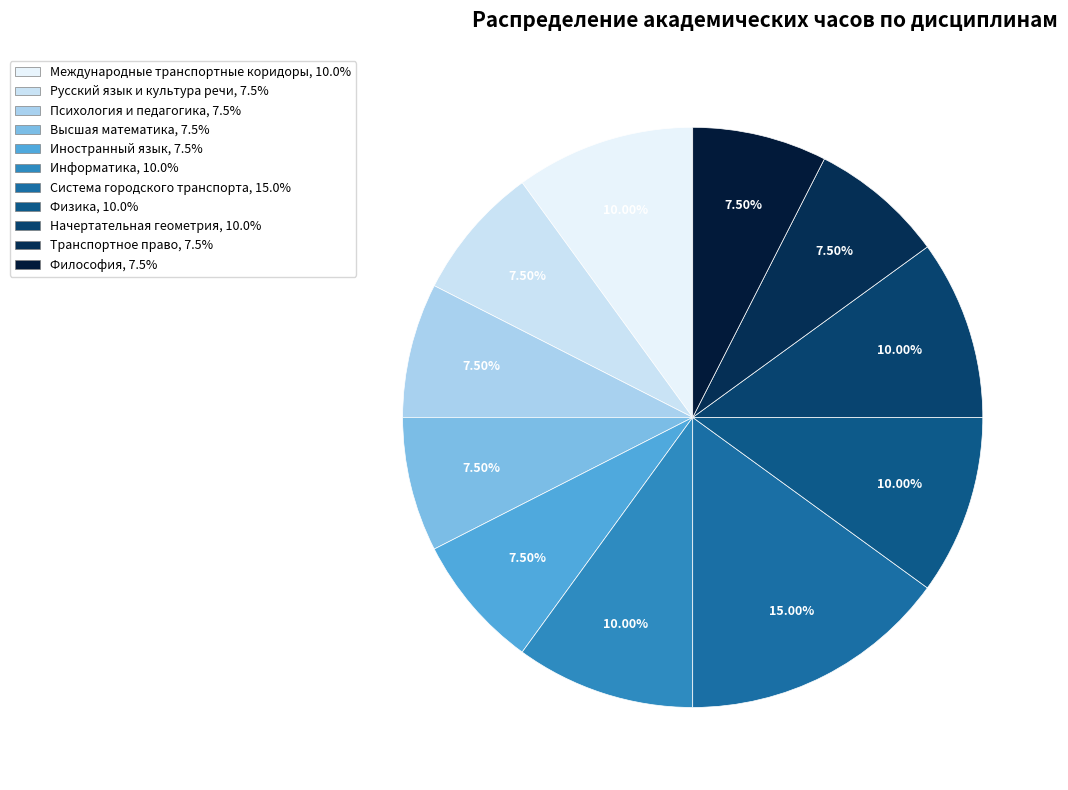

Combined, what portion of the pie is Система городского транспорта and Начертательная геометрия?

25.0%